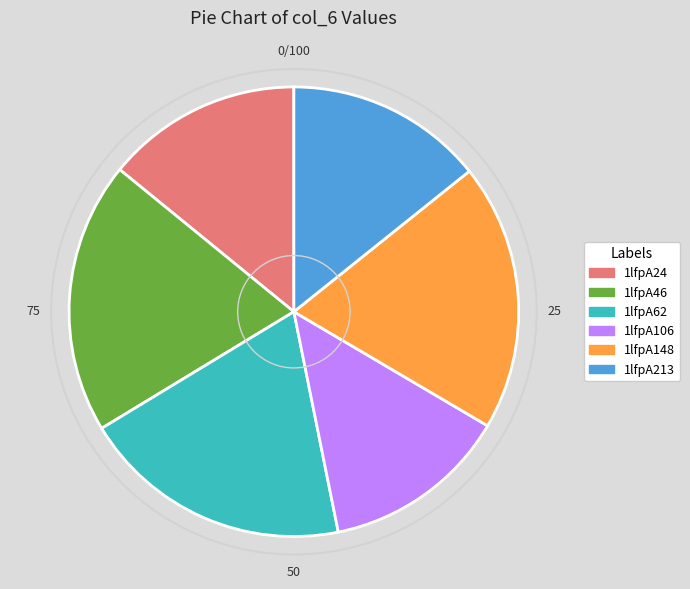

What is the smallest slice in the pie chart?

1lfpA106